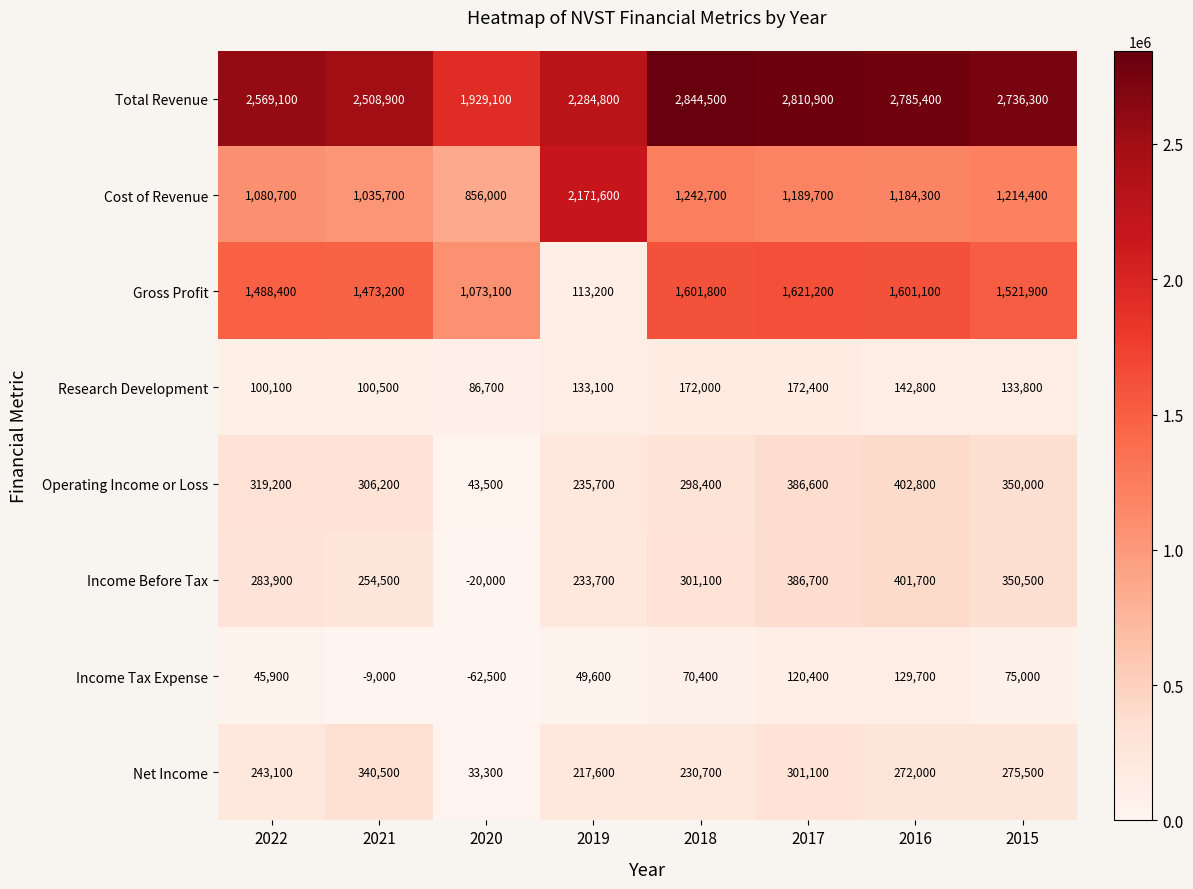

List the series in order of their peak value, lowest first.

Income Tax Expense, Research Development, Net Income, Income Before Tax, Operating Income or Loss, Gross Profit, Cost of Revenue, Total Revenue